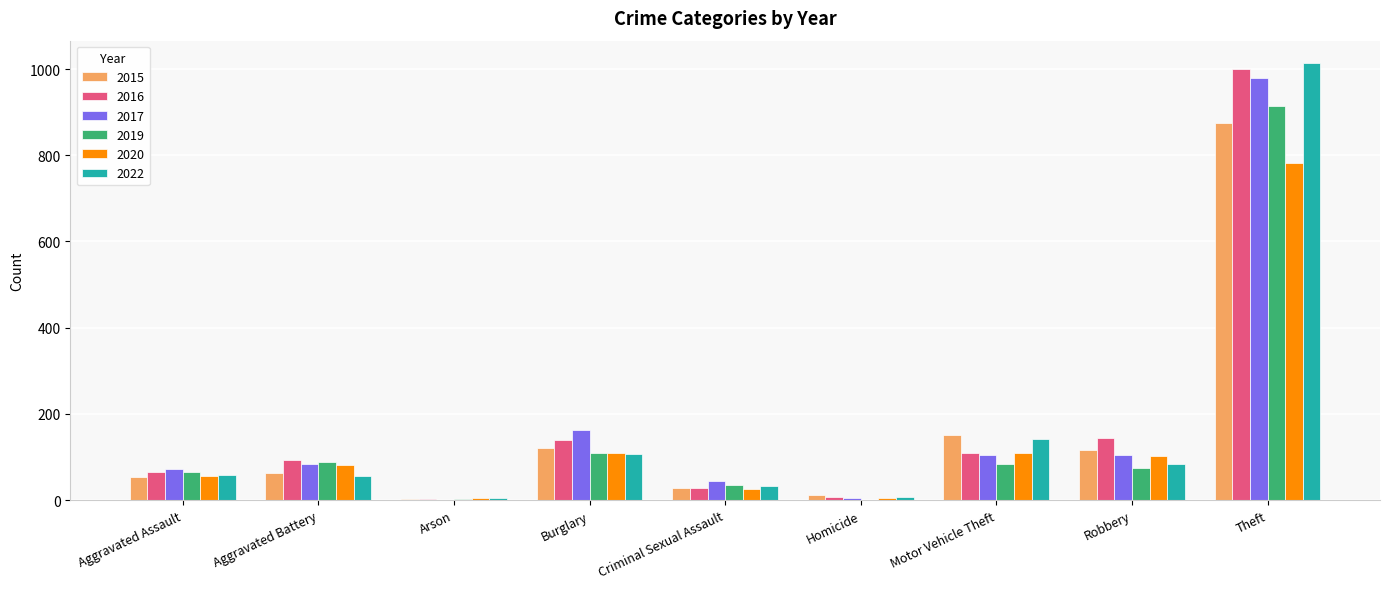

What is the sum of all 2020 values?

1278